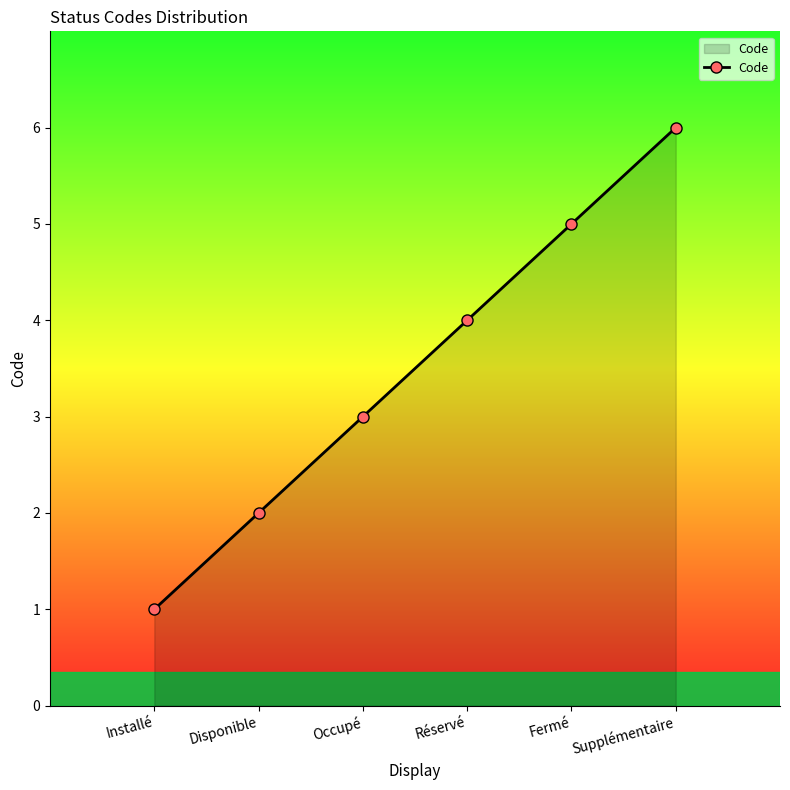

What is the average value?

4